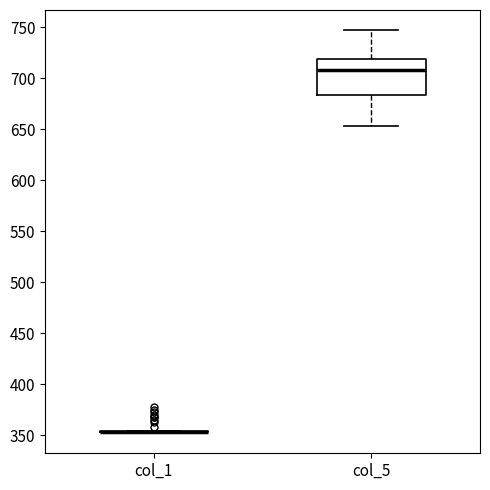

Where does the upper whisker of the box for col_5 end on the y-axis? The values are not printed on the chart, so give them approximately, as read against the axis.

745